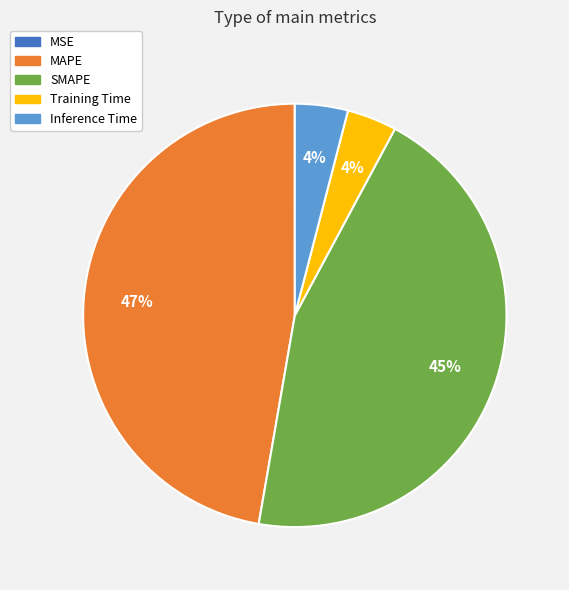

Between MAPE and SMAPE, which is larger?

MAPE